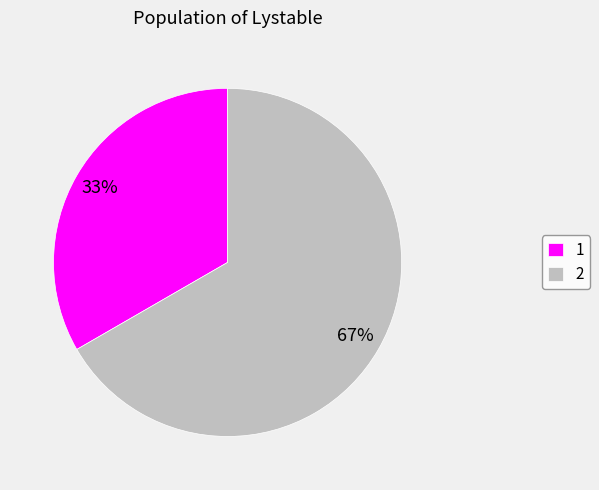

Does 2 account for over 50% of the chart?

Yes